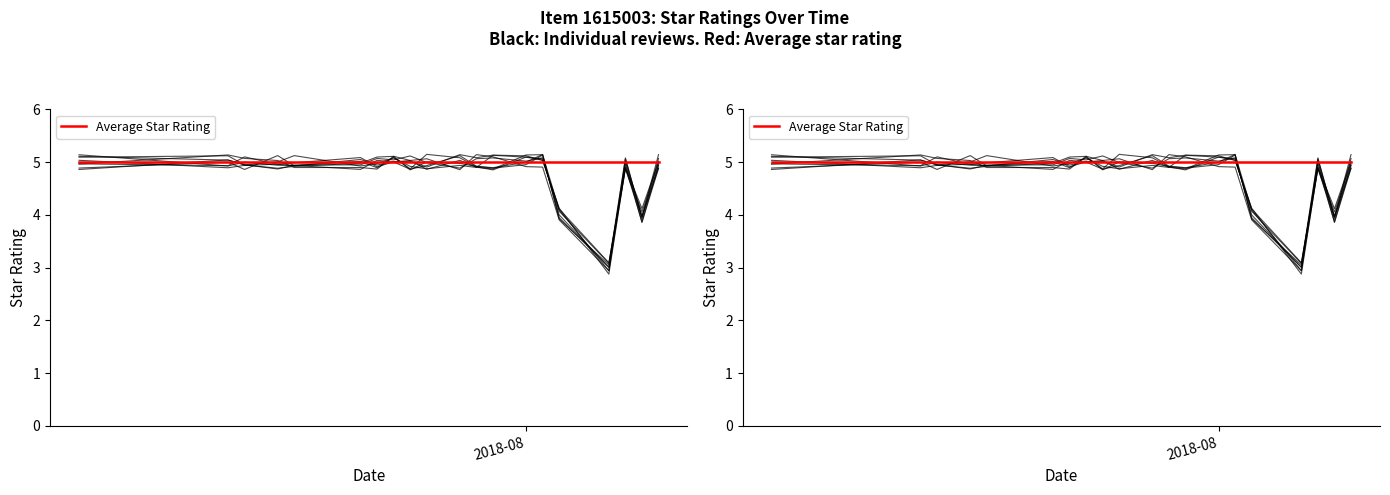

Count the number of categories in the chart.

20